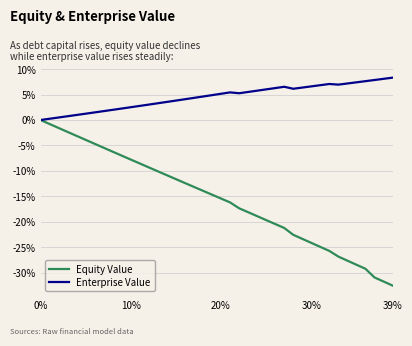

Which series has the largest range (max minus min)?

Equity Value